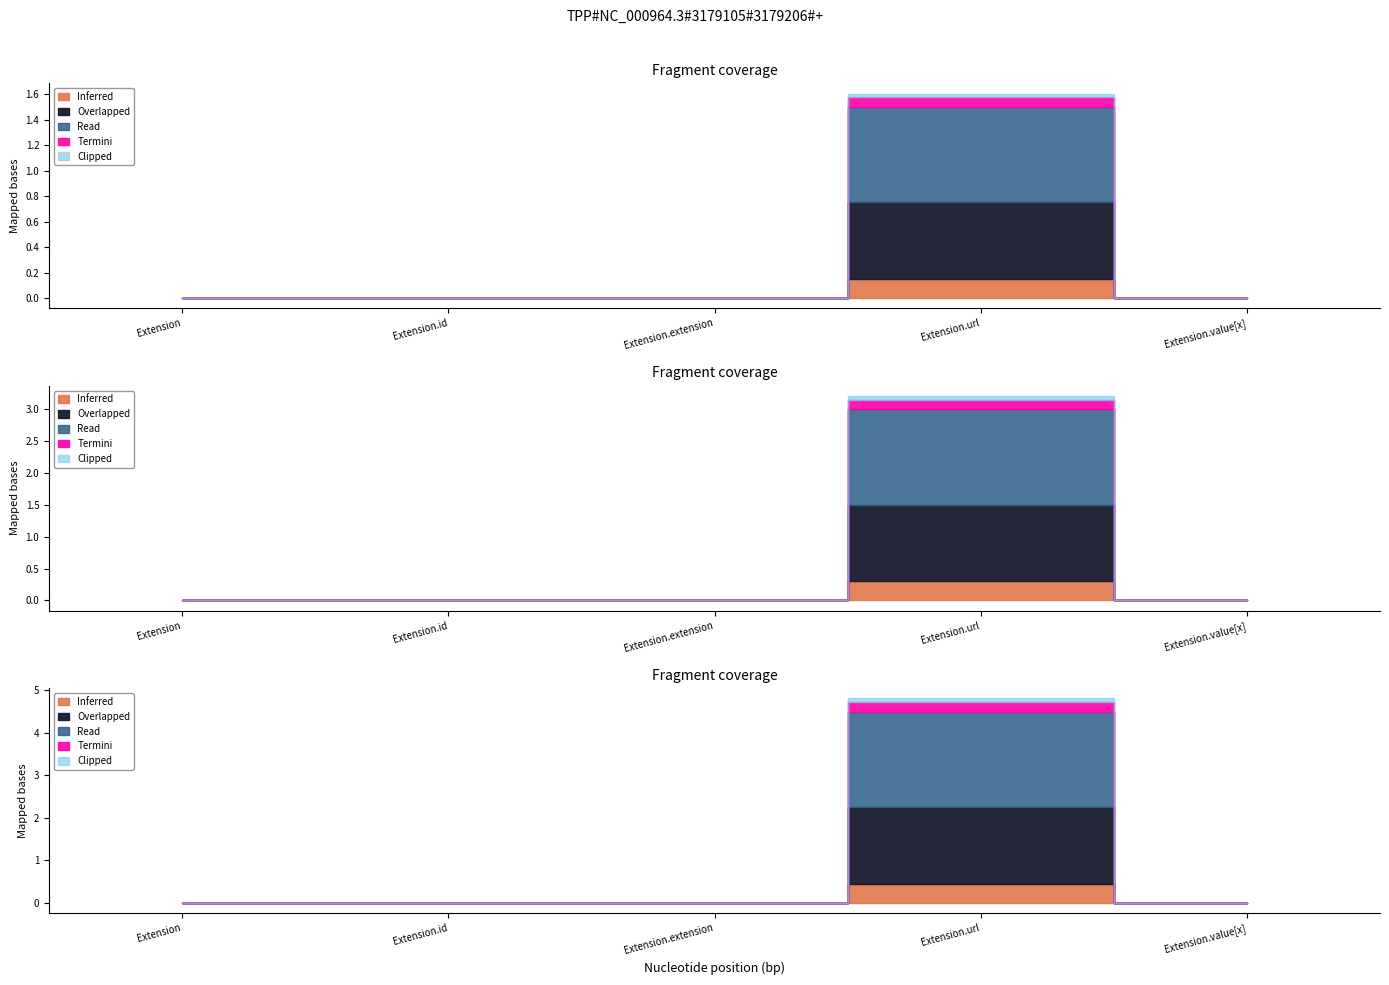

Is the value of Base Min at Extension greater than the value of Min at Extension.value[x]?

No